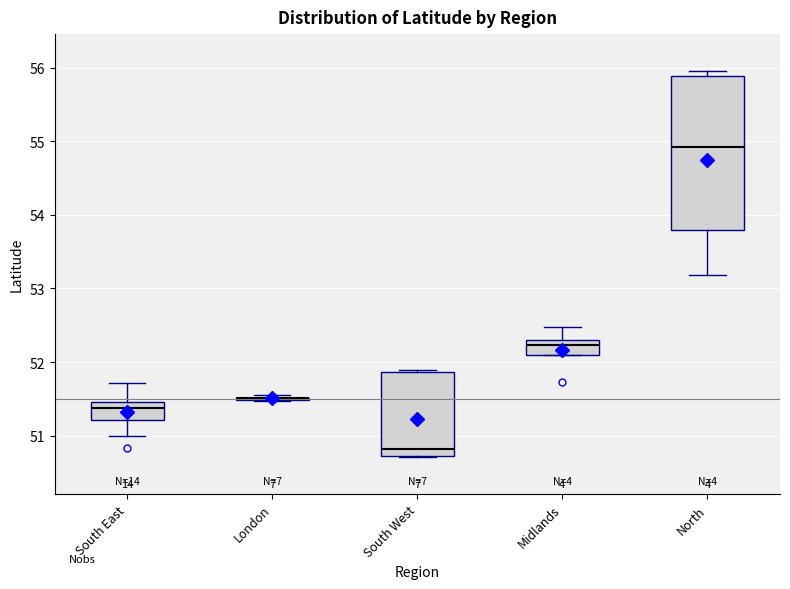

Reading left to right, transcribe this box plot: for each box, give where its median line is, the range the box spans, and where its two whiskers end, as read against the y-axis. The values are not printed on the chart, so give them approximately, as read against the axis.

South East: median 51.4, box 51.2 to 51.5, whiskers 51.0 to 51.7
London: box collapsed to a line at 51.5, whiskers 51.5 to 51.6
South West: median 50.8, box 50.7 to 51.9, whiskers 50.7 to 51.9
Midlands: median 52.2, box 52.1 to 52.3, whiskers 52.1 to 52.5
North: median 54.9, box 53.8 to 55.9, whiskers 53.2 to 56.0